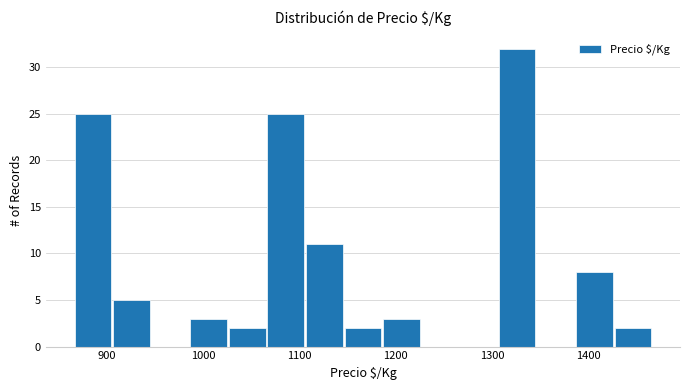

Reading left to right, list every bar in this chart as the range it spans on the x-axis followed by its height. Neither the bar edges nor the heights are printed on the chart, so give them approximately, as read against the axes.

867 to 907: 25
907 to 947: 5
947 to 987: 0
987 to 1027: 3
1027 to 1067: 2
1067 to 1107: 25
1107 to 1147: 11
1147 to 1187: 2
1187 to 1227: 3
1227 to 1267: 0
1267 to 1307: 0
1307 to 1347: 32
1347 to 1387: 0
1387 to 1427: 8
1427 to 1467: 2